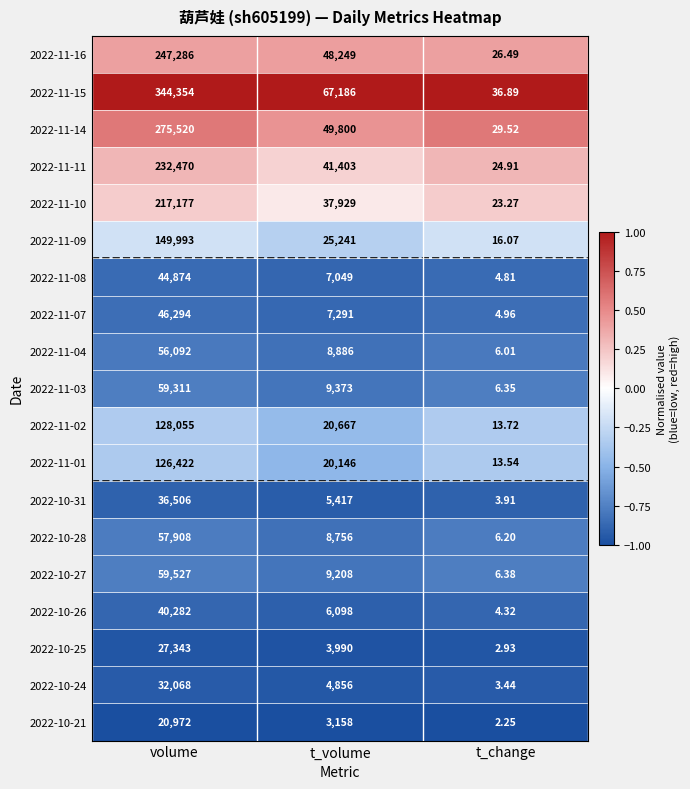

At which category is the sum across all series the highest?

volume